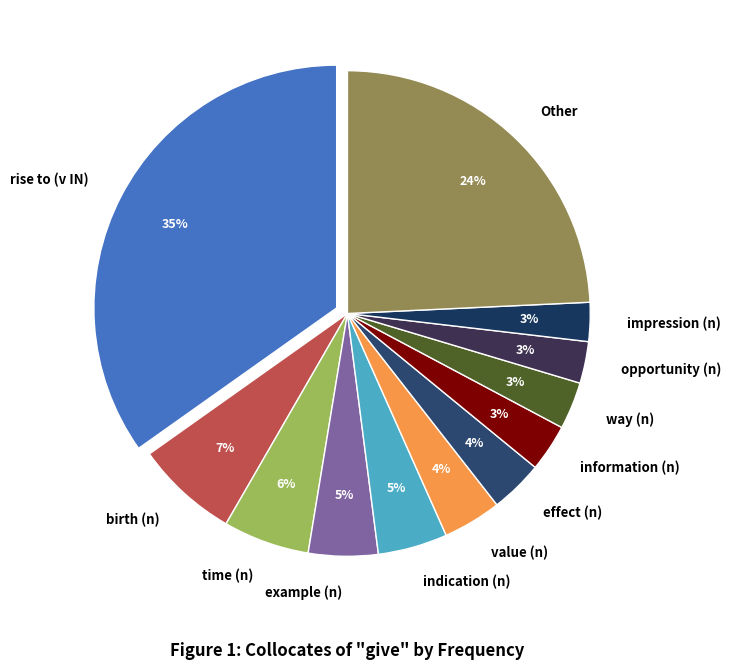

What percentage is the effect (n) slice, to the nearest percent?

4%